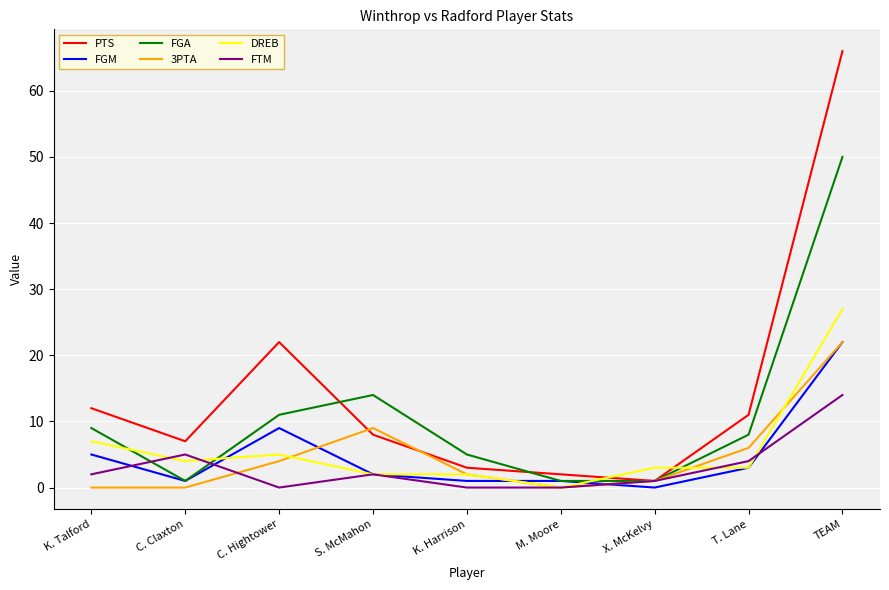

Reading left to right, list all the values displayed in this chart.

PTS: K. Talford=12	C. Claxton=7	C. Hightower=22	S. McMahon=8	K. Harrison=3	M. Moore=2	X. McKelvy=1	T. Lane=11	TEAM=66
FGM: K. Talford=5	C. Claxton=1	C. Hightower=9	S. McMahon=2	K. Harrison=1	M. Moore=1	X. McKelvy=0	T. Lane=3	TEAM=22
FGA: K. Talford=9	C. Claxton=1	C. Hightower=11	S. McMahon=14	K. Harrison=5	M. Moore=1	X. McKelvy=1	T. Lane=8	TEAM=50
3PTA: K. Talford=0	C. Claxton=0	C. Hightower=4	S. McMahon=9	K. Harrison=2	M. Moore=0	X. McKelvy=1	T. Lane=6	TEAM=22
DREB: K. Talford=7	C. Claxton=4	C. Hightower=5	S. McMahon=2	K. Harrison=2	M. Moore=0	X. McKelvy=3	T. Lane=3	TEAM=27
FTM: K. Talford=2	C. Claxton=5	C. Hightower=0	S. McMahon=2	K. Harrison=0	M. Moore=0	X. McKelvy=1	T. Lane=4	TEAM=14